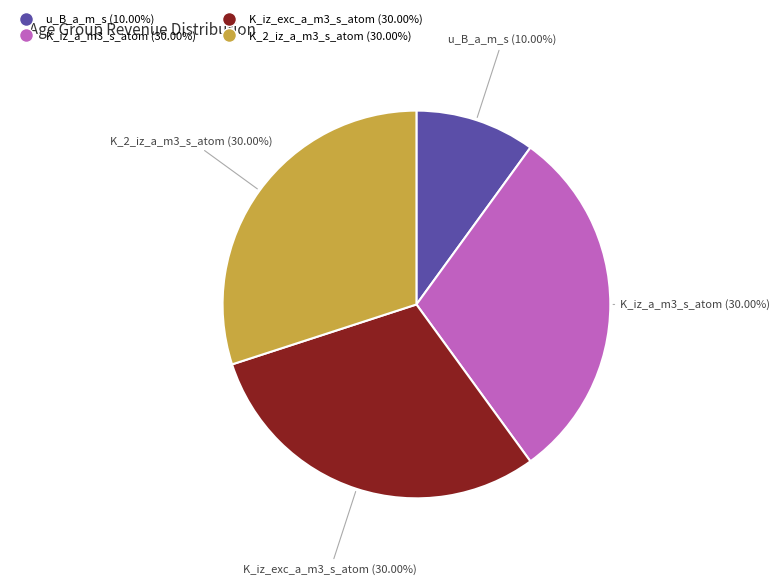

Is there any slice that represents more than half of the pie?

No